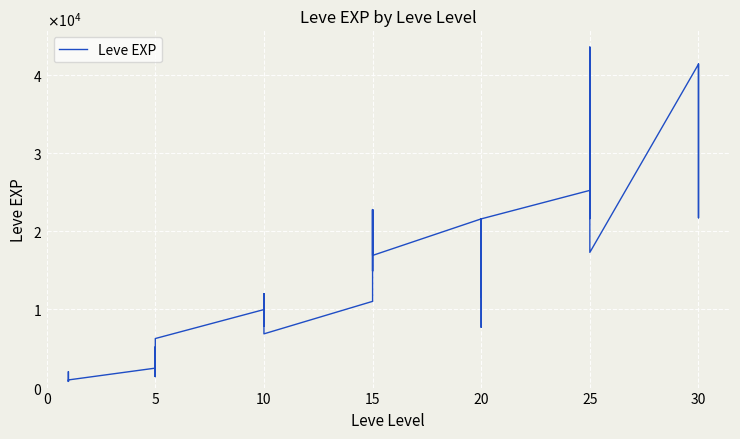

Reading left to right, what are all the values shown in this chart?

800	2040	1330	1330	800	980	2490	1420	5220	1420	3600	6280	9990	8930	12030	7880	8930	6880	11040	22790	14920	22790	16920	16920	21600	11560	17120	21600	7710	21600	25250	21650	26160	36390	43600	17310	41410	41410	21740	41410